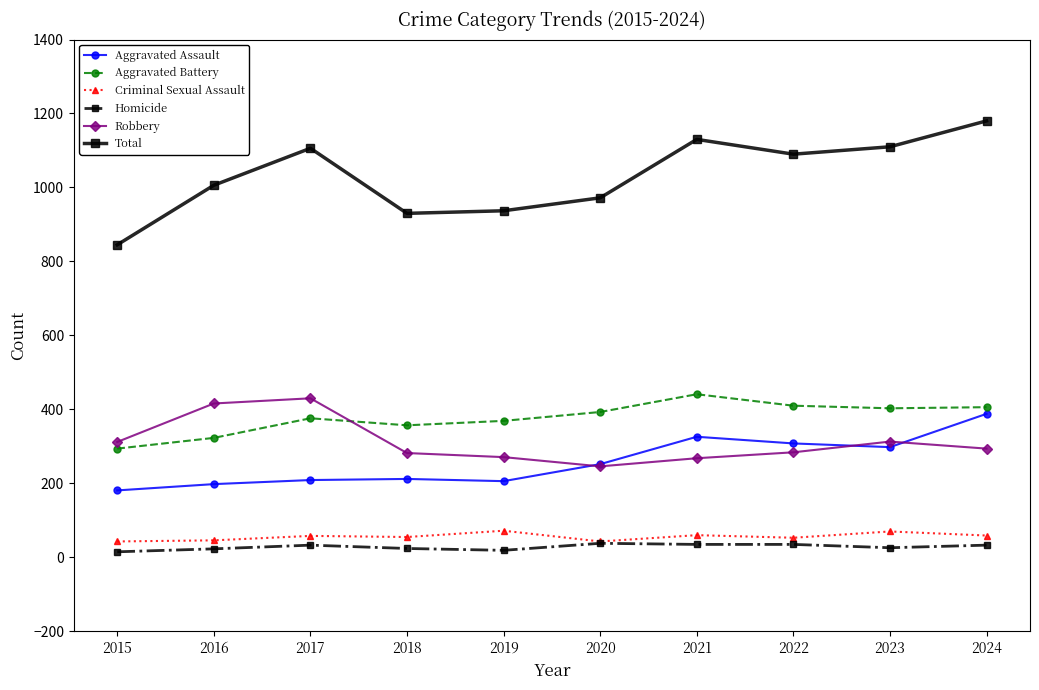

What is the sum of the Aggravated Battery values at 2020 and 2016?

716